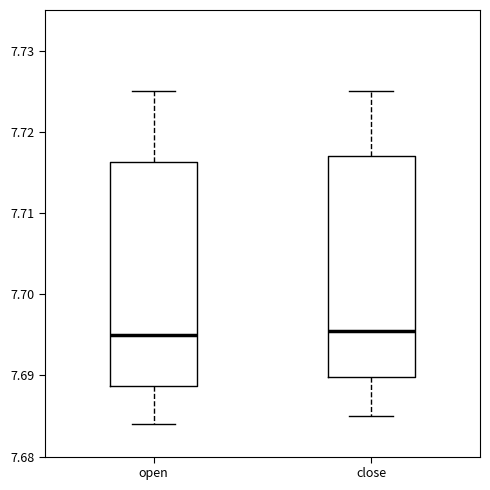

Reading left to right, transcribe this box plot: for each box, give where its median line is, the range the box spans, and where its two whiskers end, as read against the y-axis. The values are not printed on the chart, so give them approximately, as read against the axis.

open: median 7.695, box 7.689 to 7.716, whiskers 7.684 to 7.725
close: median 7.696, box 7.690 to 7.717, whiskers 7.685 to 7.725